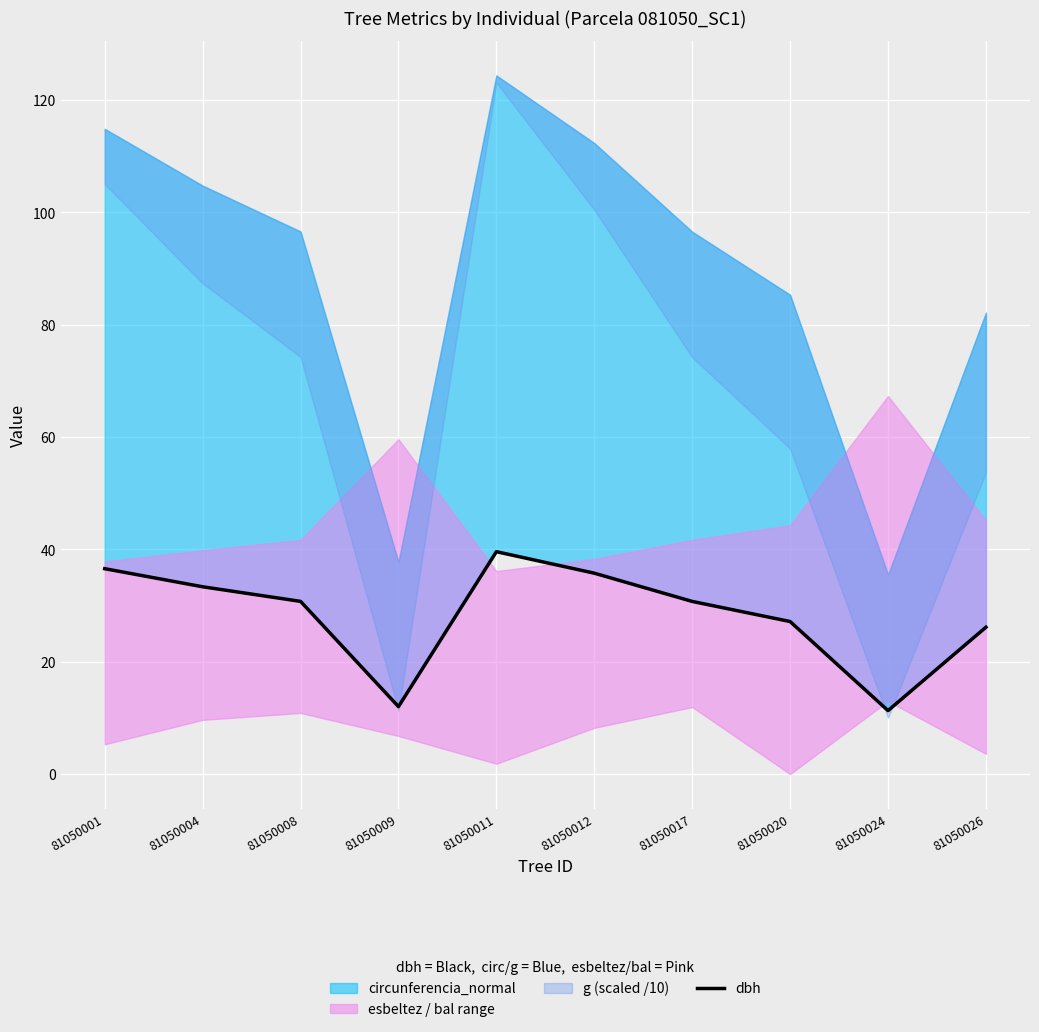

Which label corresponds to the largest value in the chart?

81050011